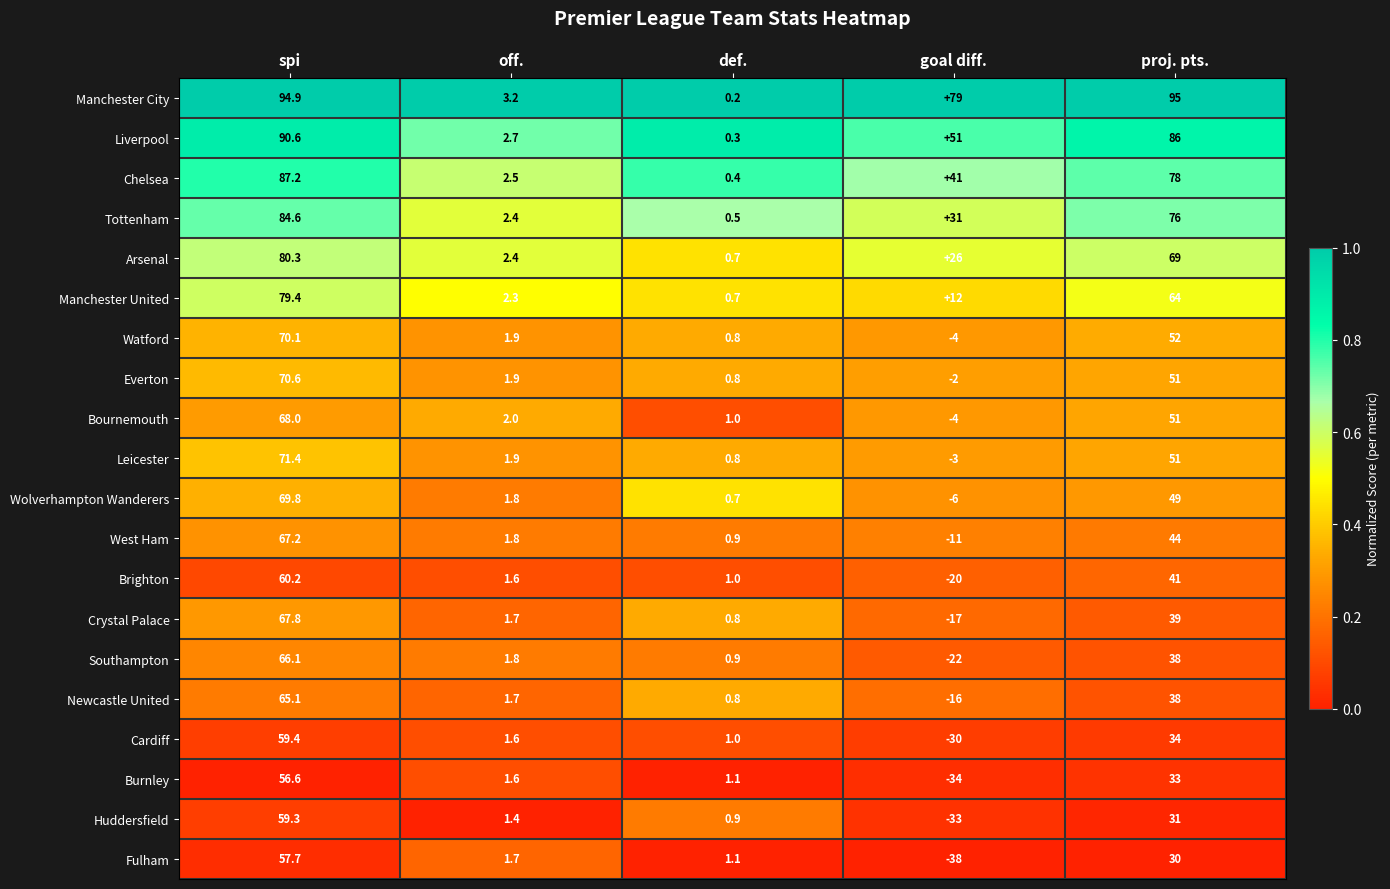

The value of Manchester City at spi is 31.3. True or false?

False